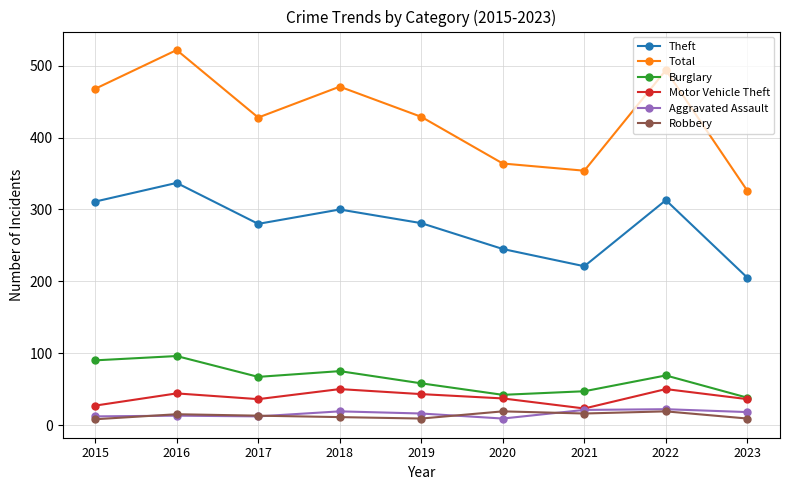

True or false: Theft and Robbery intersect in this chart.

False